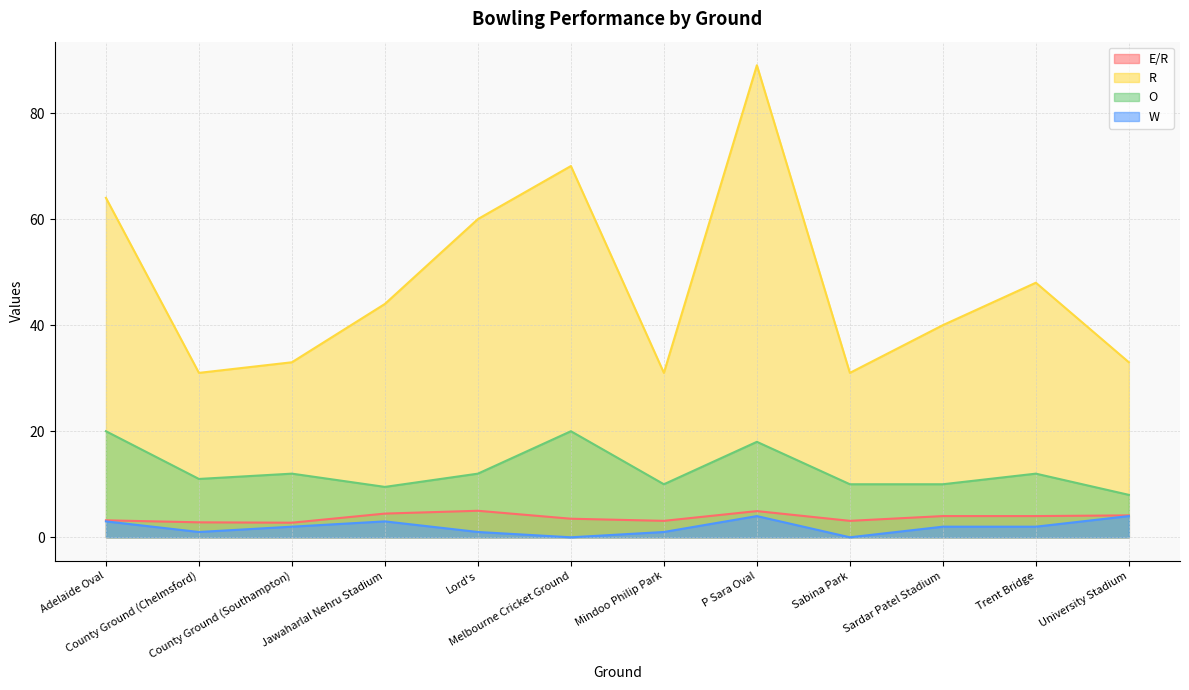

What is the value of the O point at the 4th from the left?

9.5